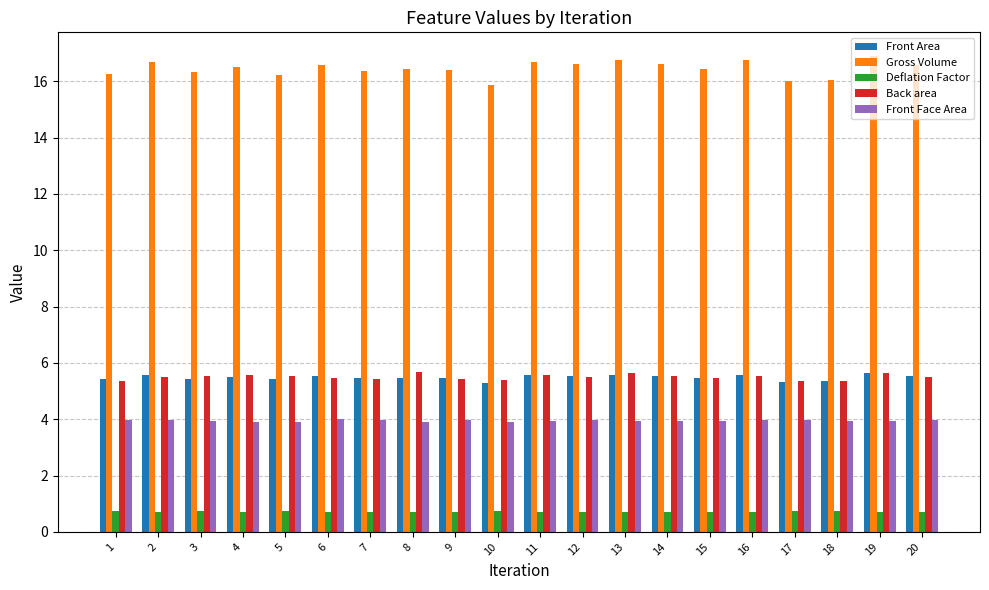

Are the bars grouped side by side (vs. stacked)?

Yes